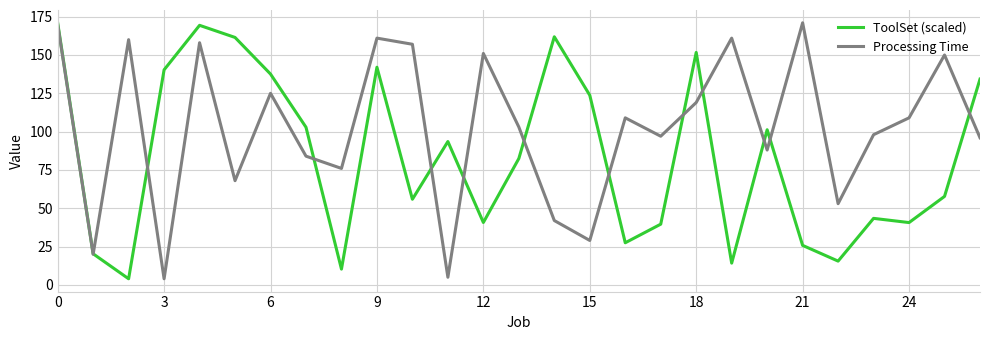

What is the minimum value for Processing Time?

4.0